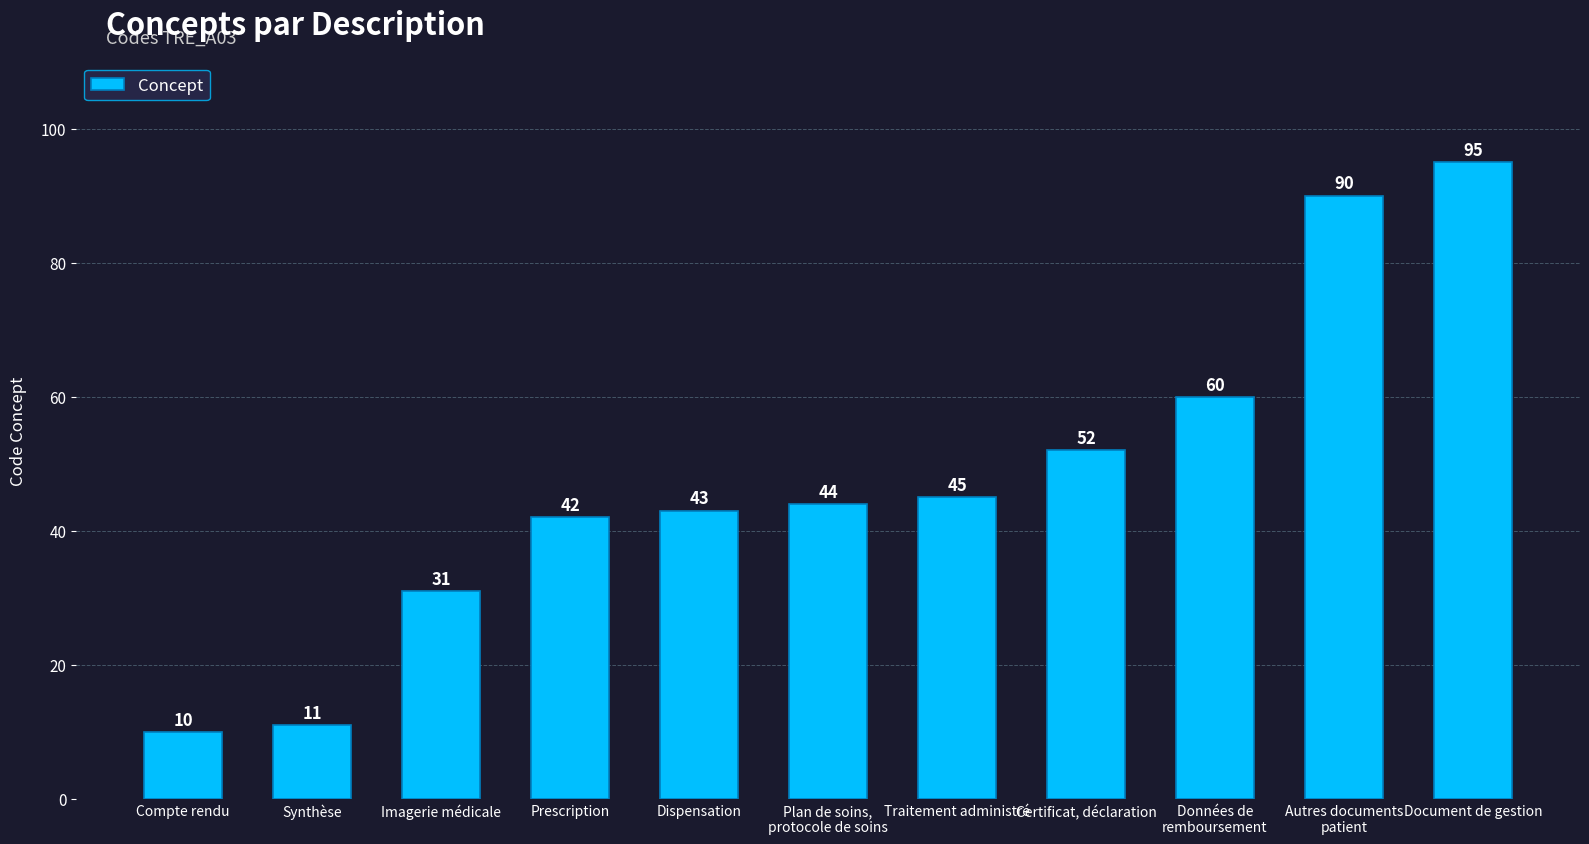

Which label corresponds to the smallest value in the chart?

Compte rendu